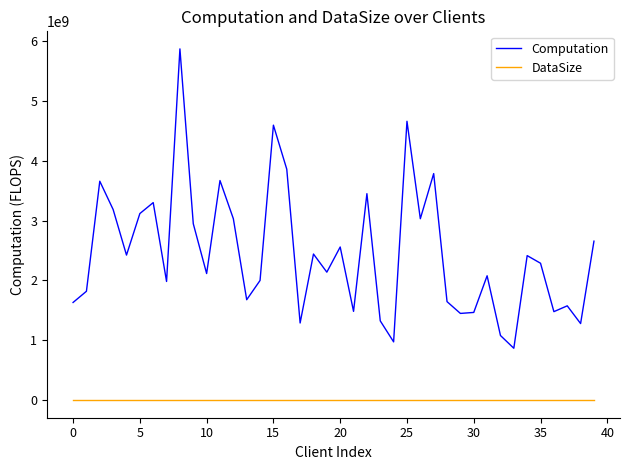

Which series has the widest spread of values?

Computation